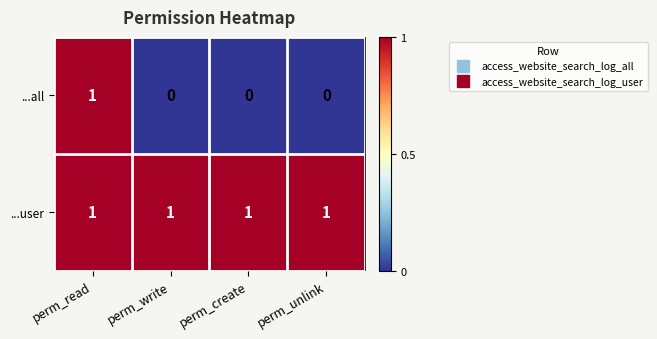

Count the ...all values in the range 0 to 1.

4